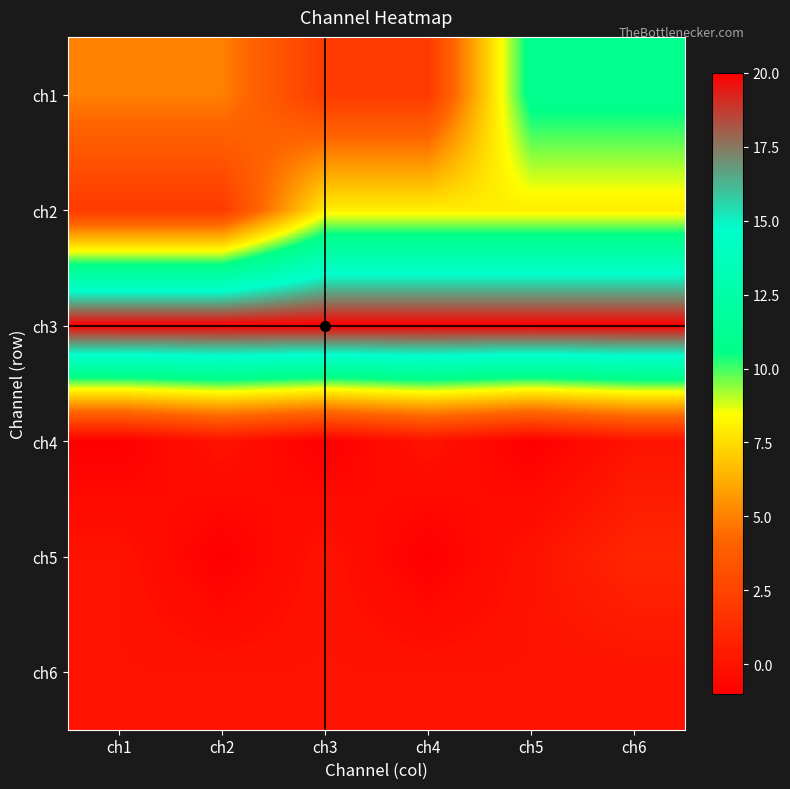

How many distinct data groups are displayed?

6